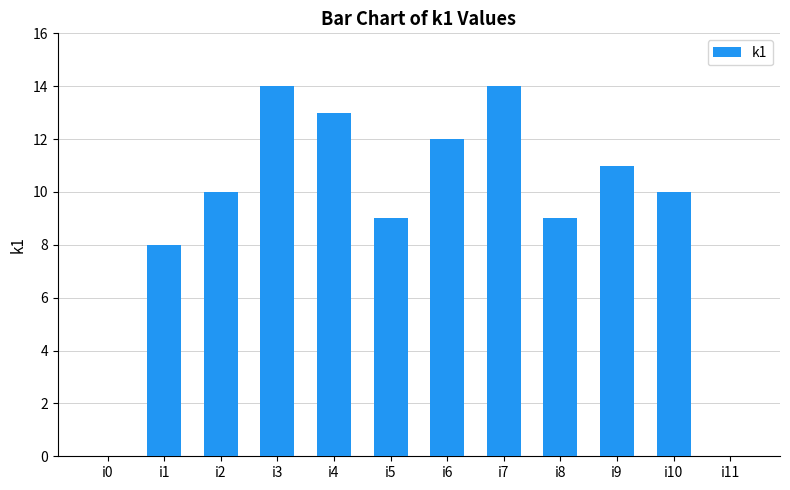

Which has a higher value, i7 or i4?

i7